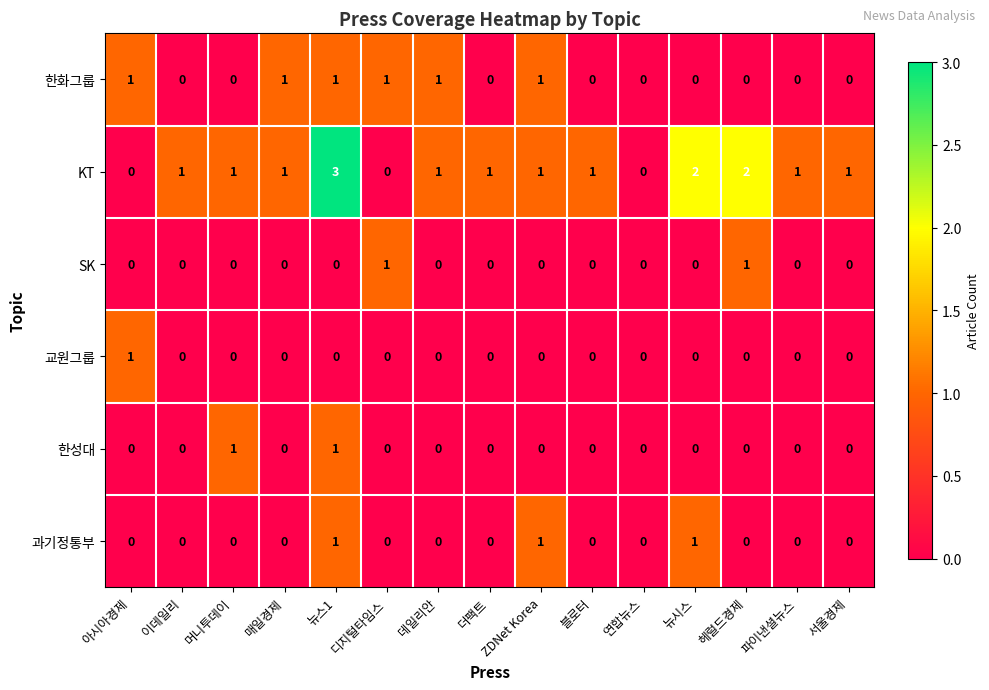

What is the sum of all 과기정통부 values?

3